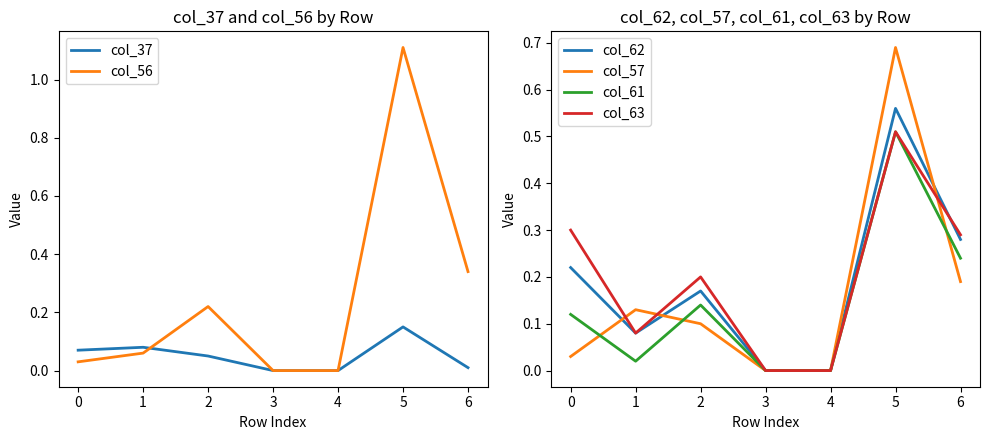

What is the value of the col_57 point at the 2nd from the left?

0.1